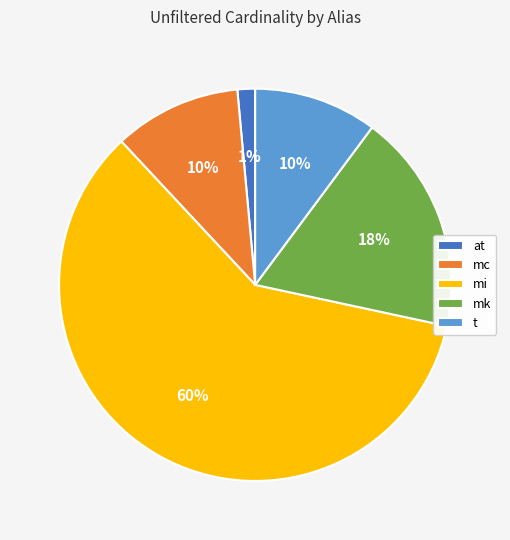

To the nearest percent, what percentage of the pie is t?

10%